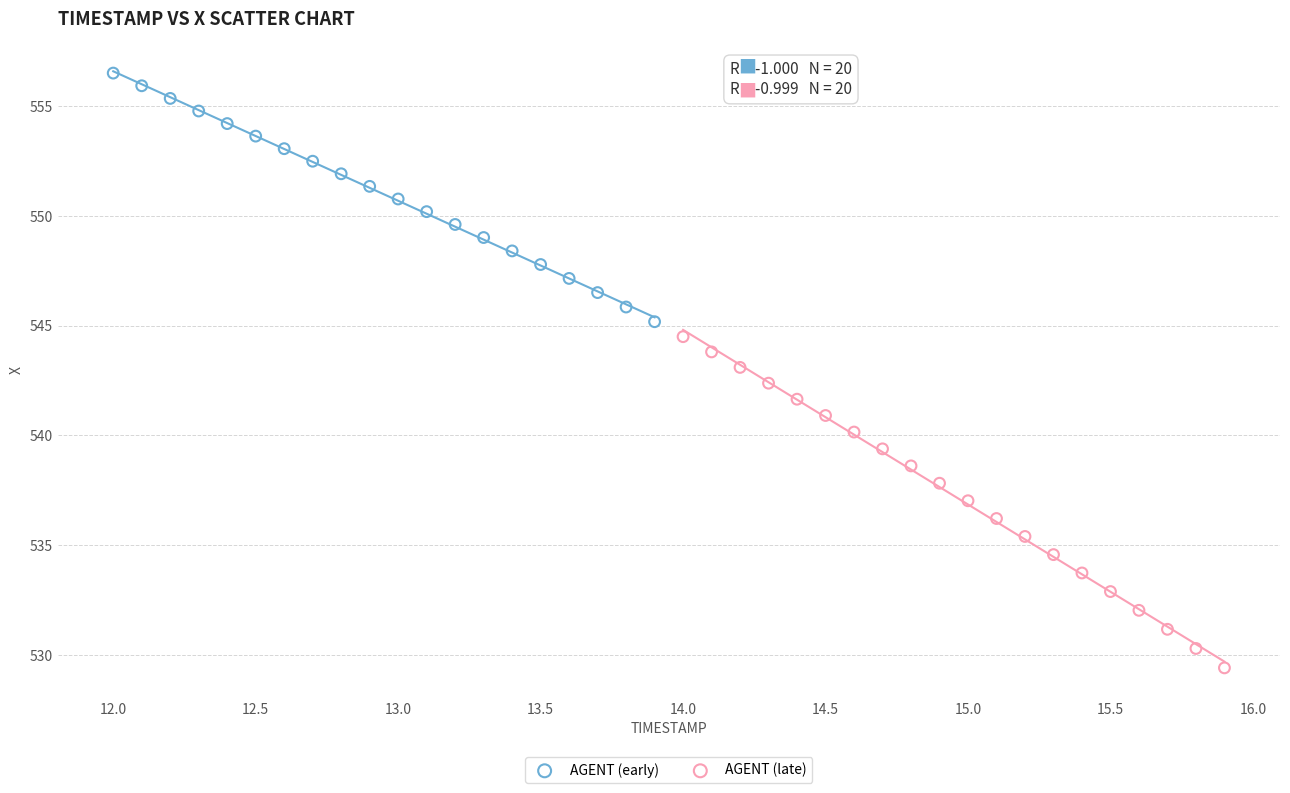

Which series contains the highest Y value?

AGENT (early)